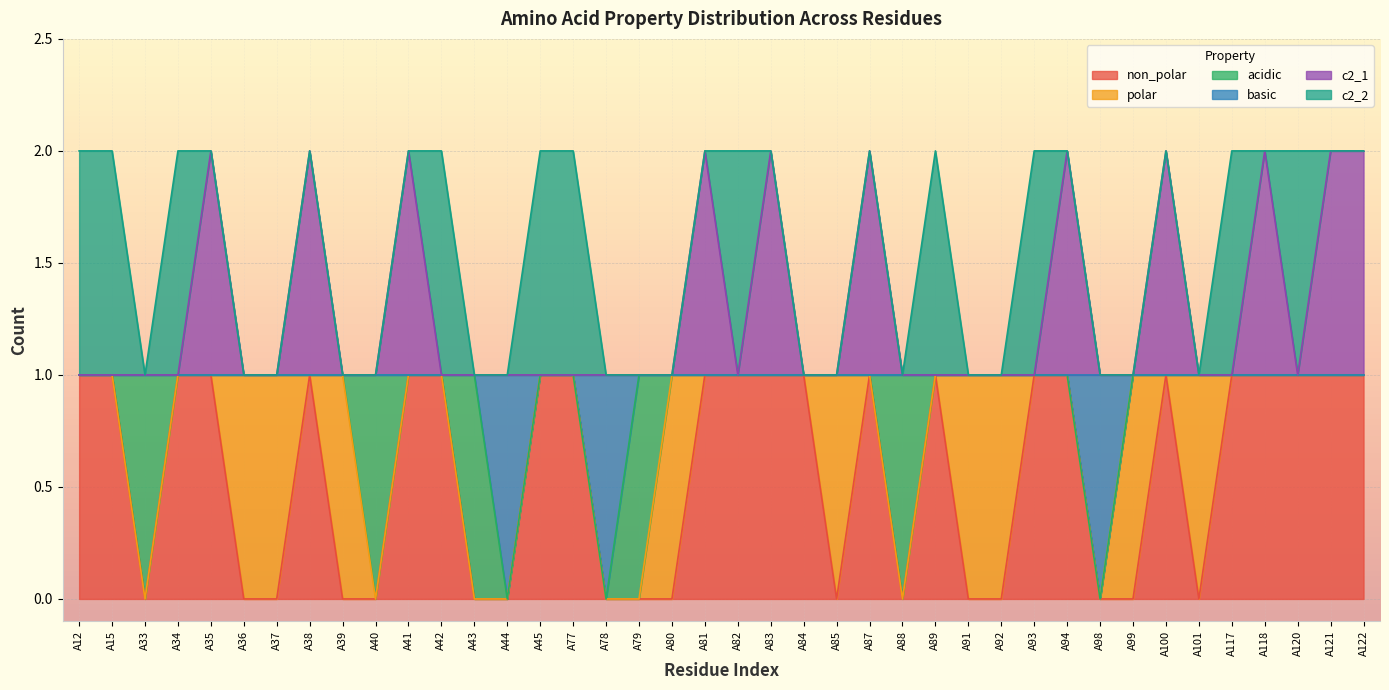

The c2_1 series shows 1 at A120. True or false?

False